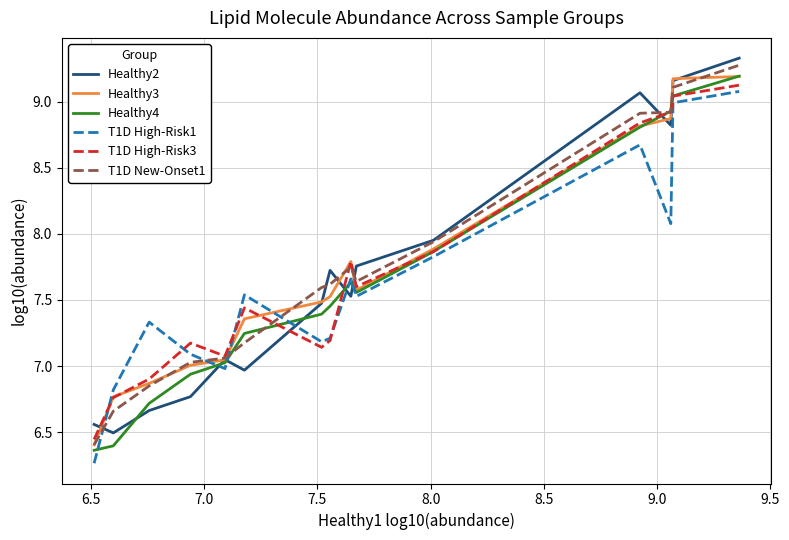

What is the maximum value for T1D High-Risk1?

9.1